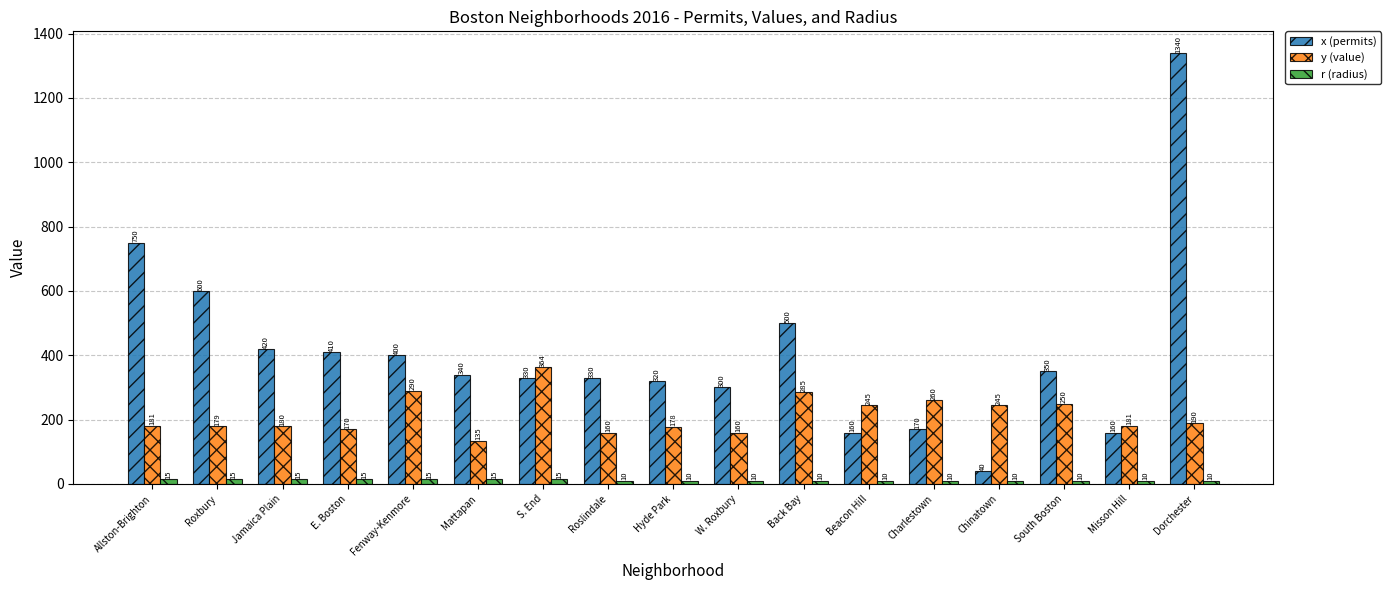

What is the difference between the x (permits) values at Jamaica Plain and Dorchester?

920